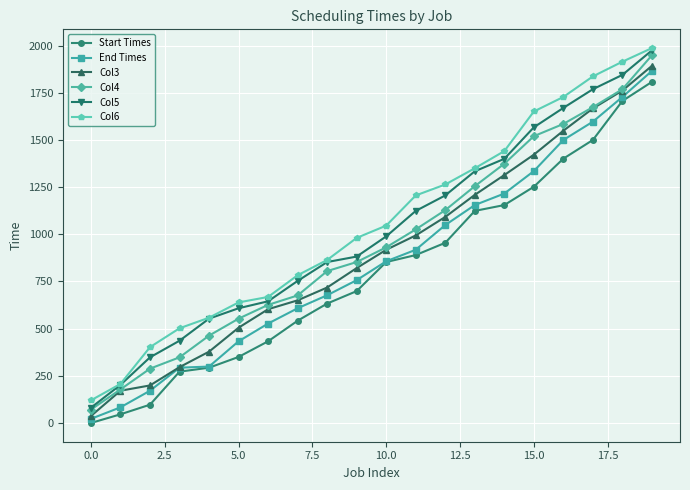

Rank the series by their average value, from highest to lowest.

Col6, Col5, Col4, Col3, End Times, Start Times